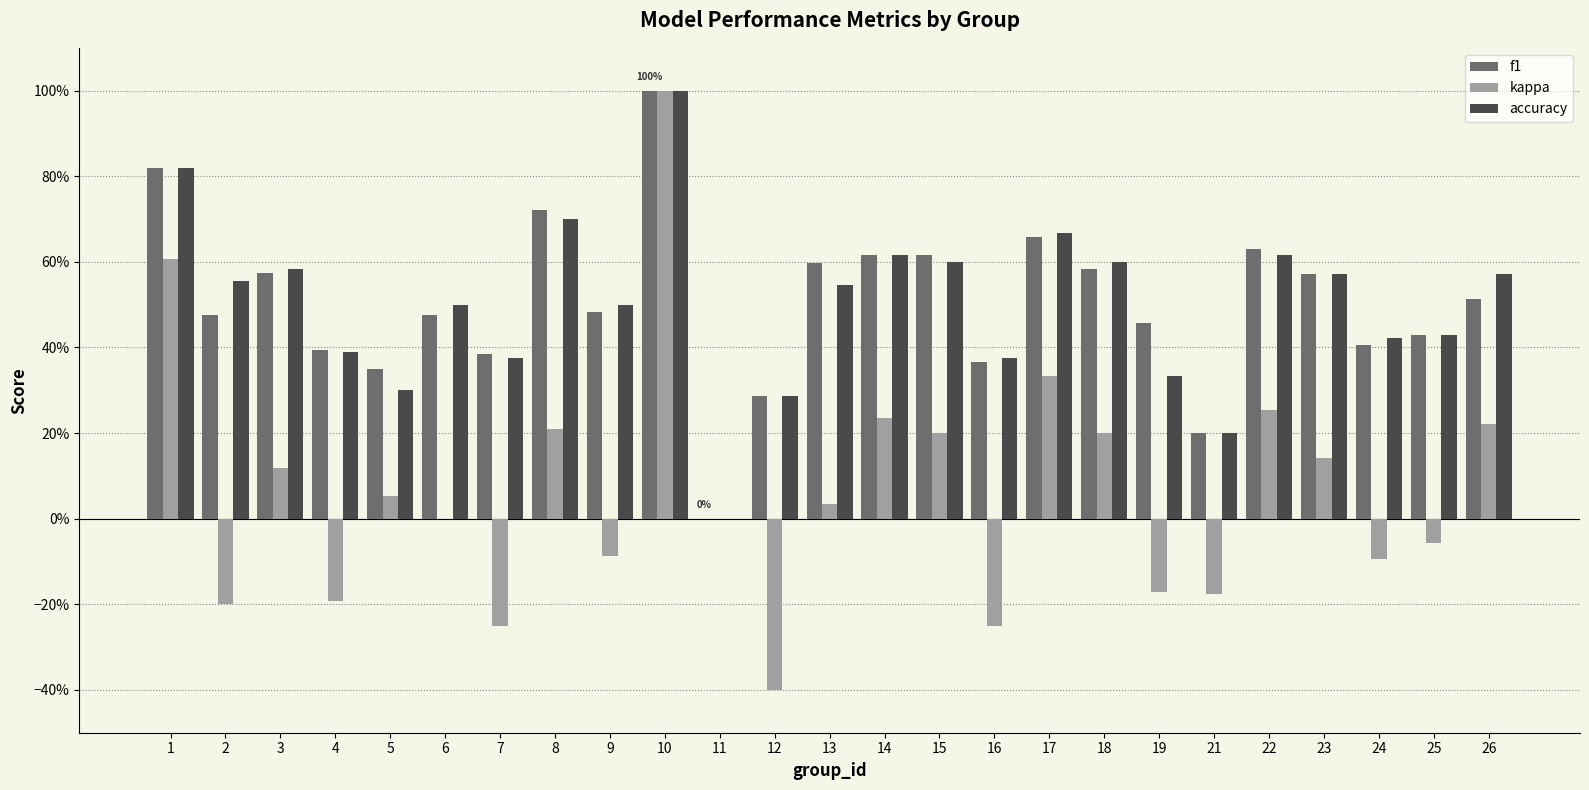

Between 16 and 25, which is larger?

25